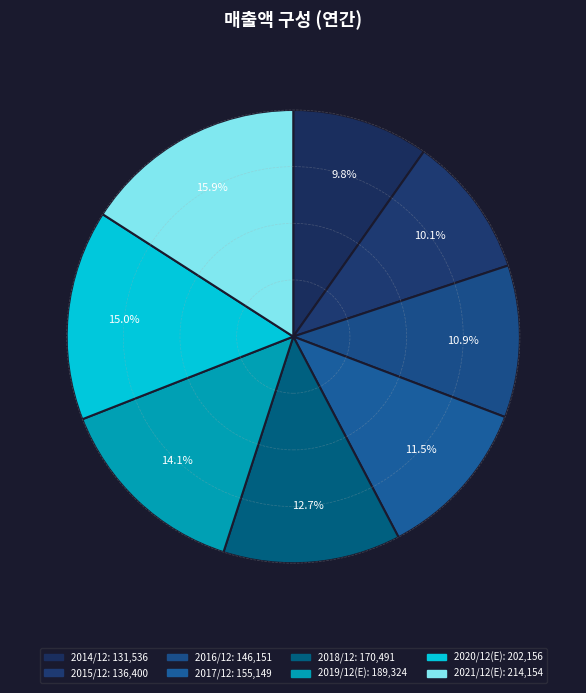

To the nearest percent, what percentage of the pie is 2016/12?

11%